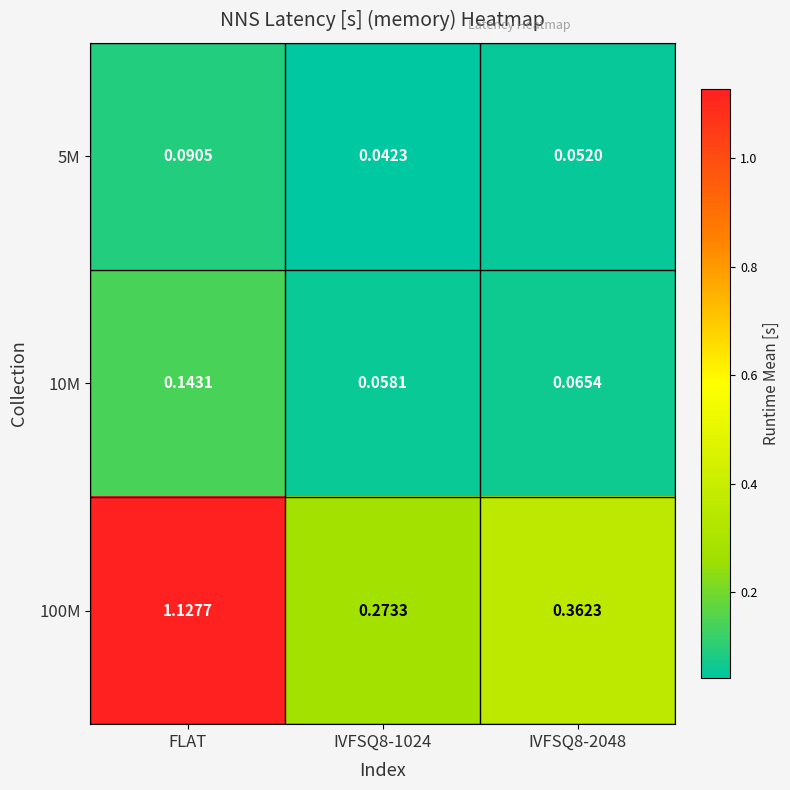

At which category is the sum across all series the highest?

FLAT